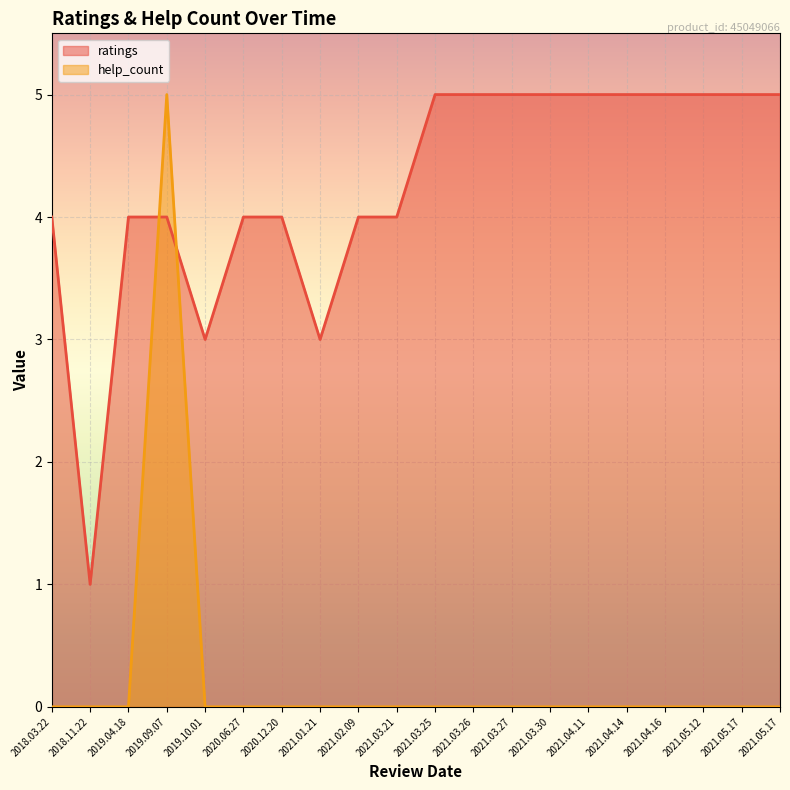

Which category has the lowest value in the ratings_line series?

2018.11.22